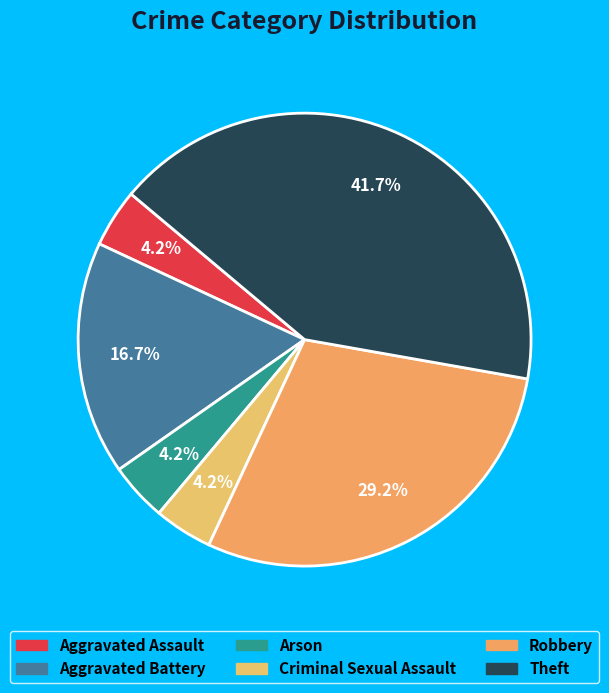

How many slices are in this pie chart?

6